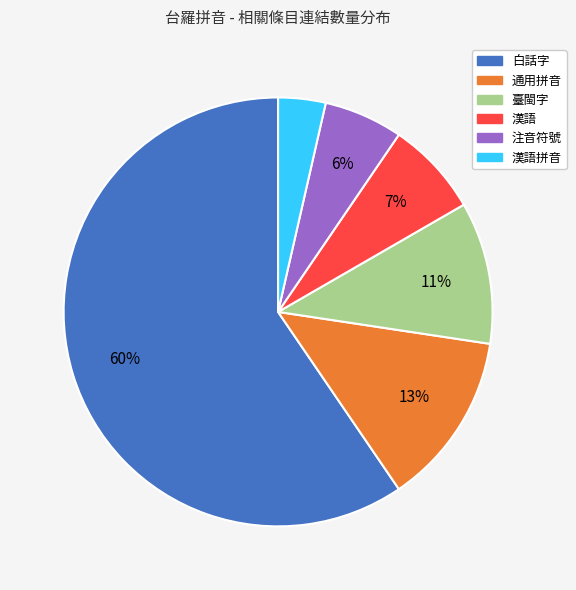

To the nearest percent, what portion does 注音符號 represent?

6%